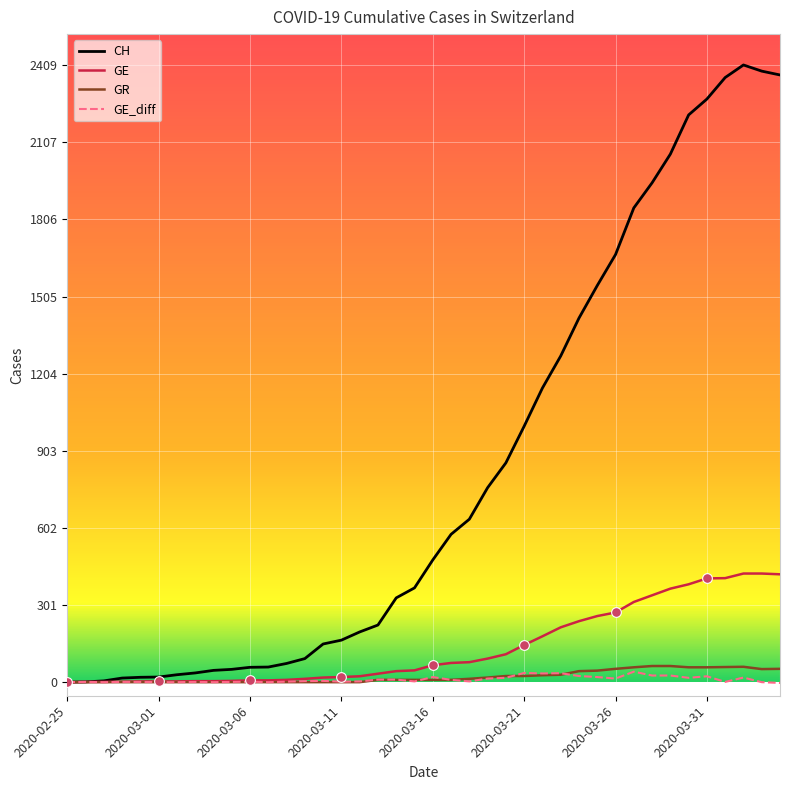

What are all the series names shown in the legend?

CH, GE, GR, GE_diff